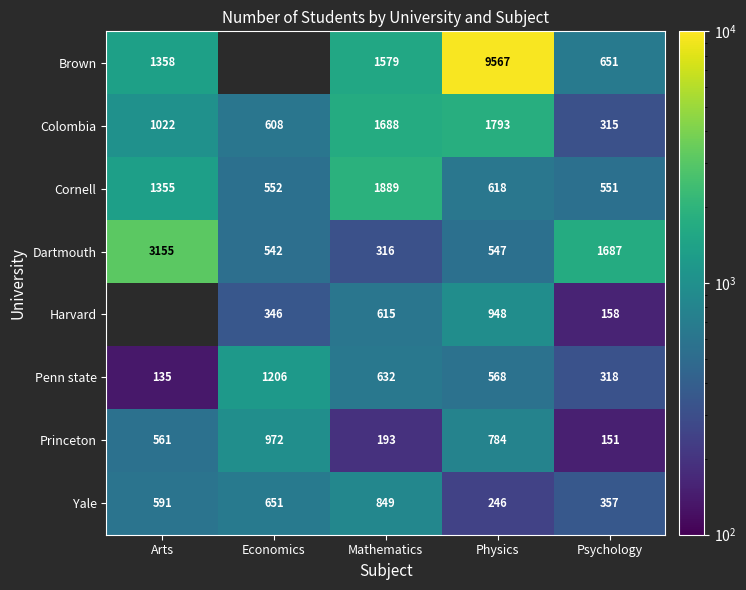

At which label does Dartmouth first exceed 547?

Arts